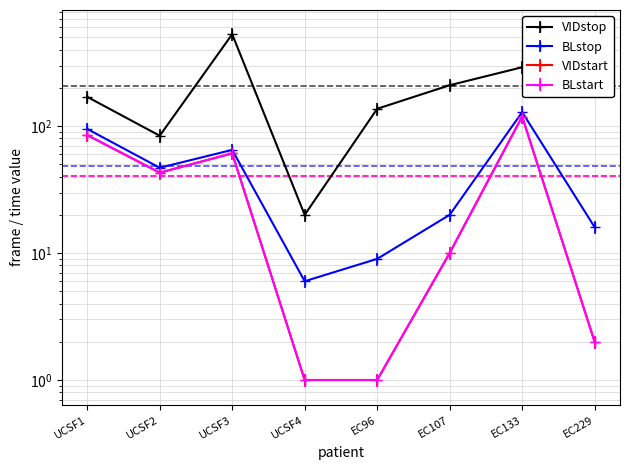

True or false: VIDstart and BLstop cross at least once.

False